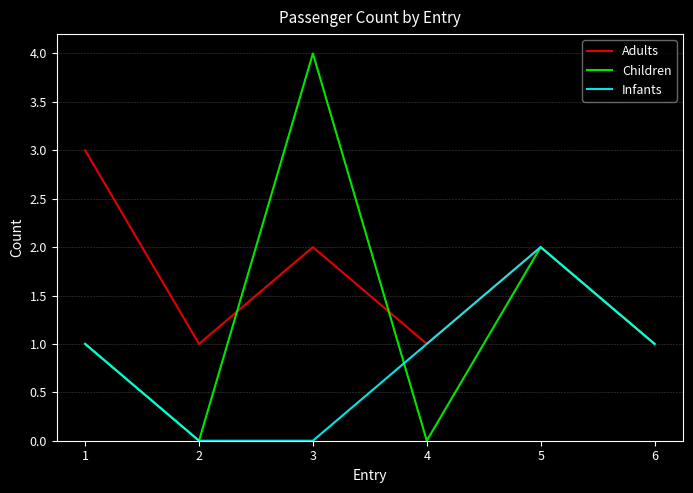

The value of Children at 1 is 1. True or false?

True